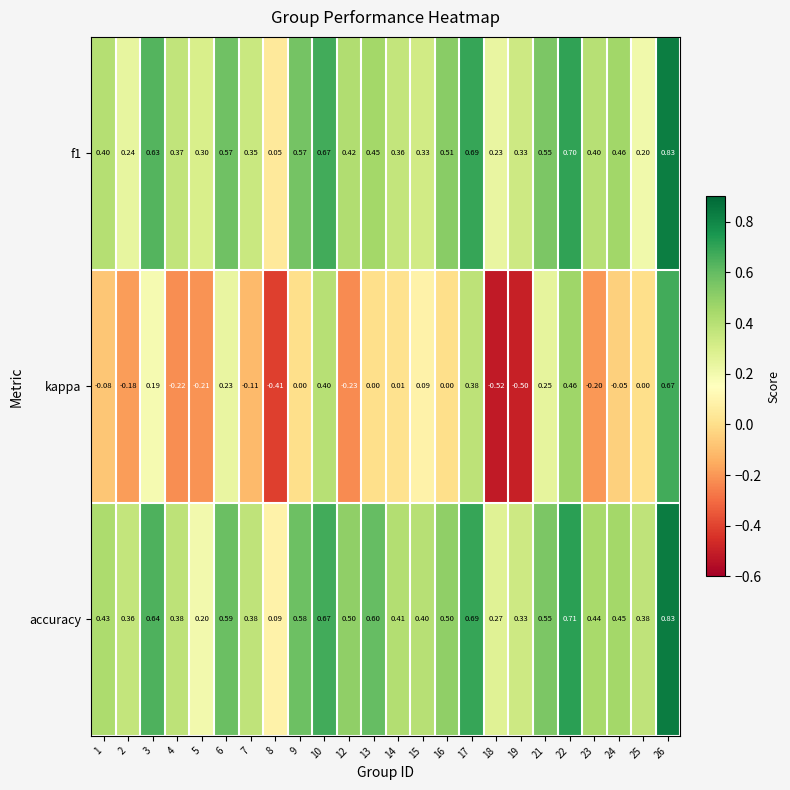

Is the value of kappa at 4 greater than the value of f1 at 5?

No